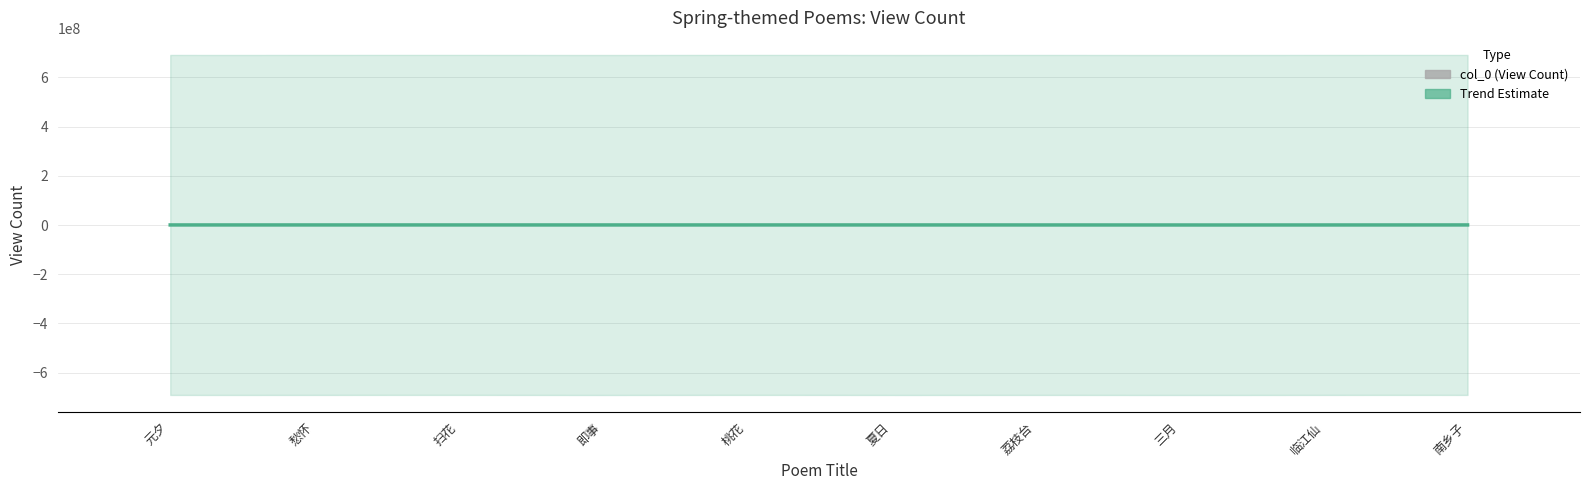

What is the change in value from 夏日 to 三月?

-66498